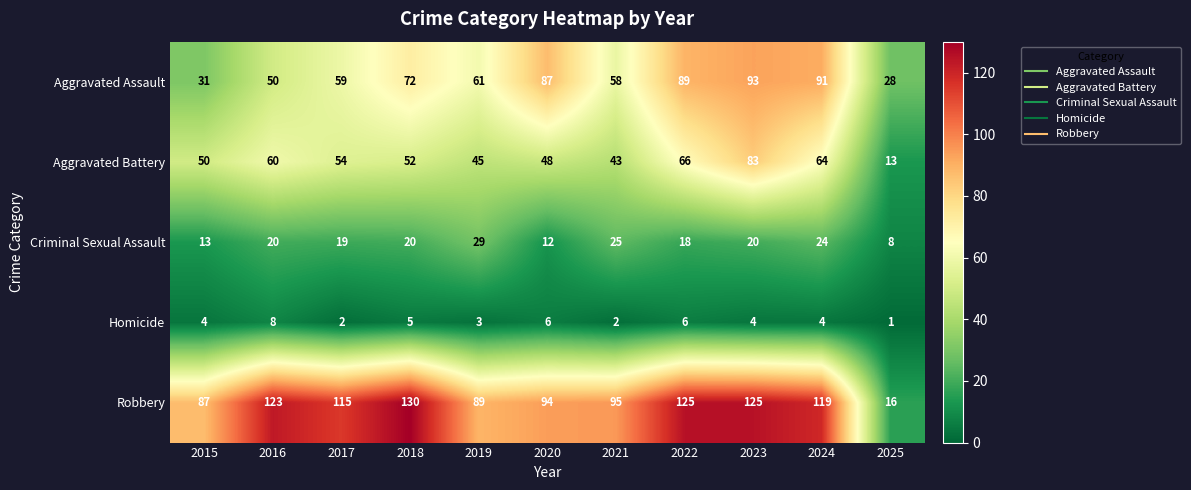

At which label is Robbery closest to 73?

2015